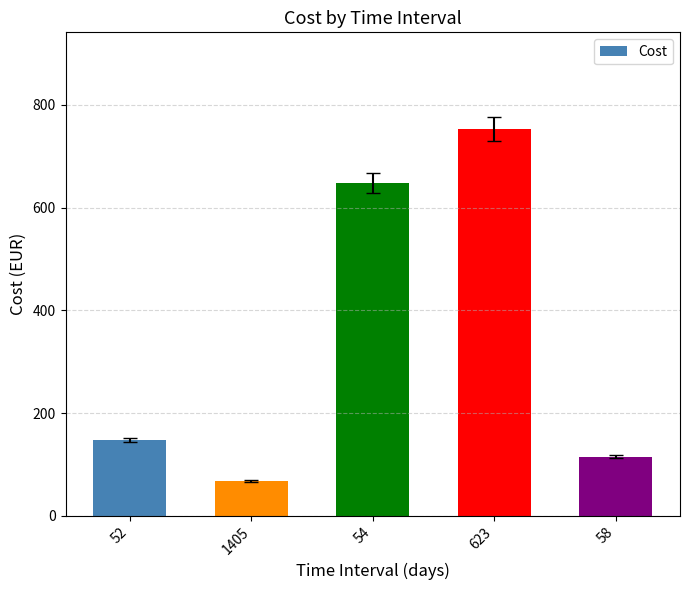

Reading left to right, transcribe all the data shown in this chart.

52=147.4	1405=67.0	54=648.4	623=753.0	58=115.0